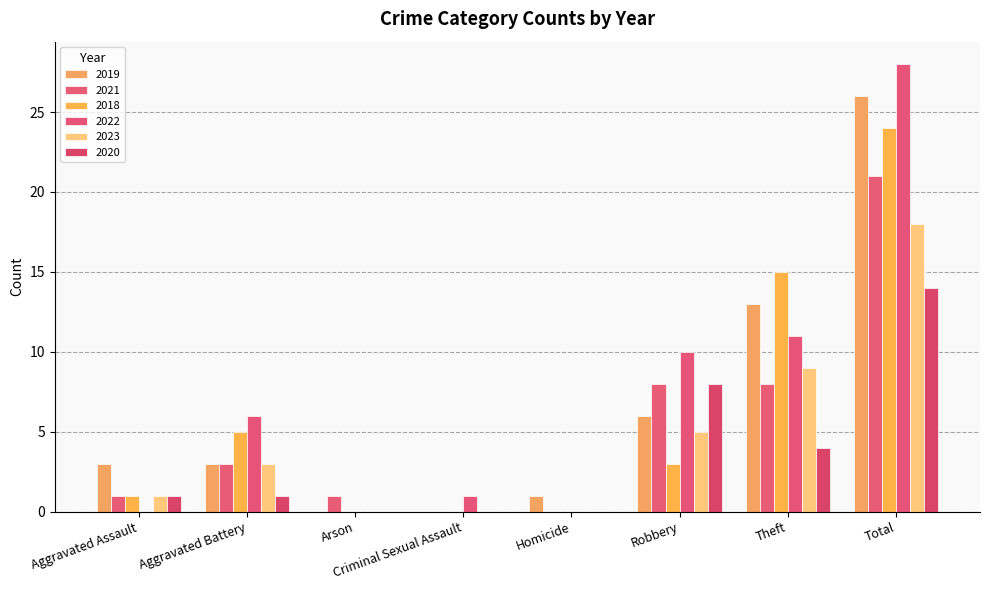

At how many categories does at least one series exceed 8?

3